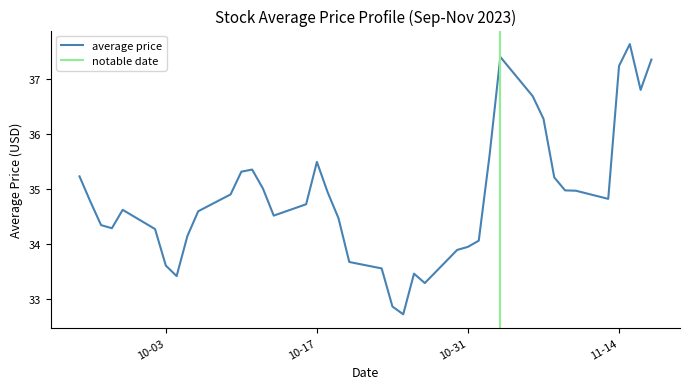

The value of average price at 10-03 is 33.6. True or false?

True